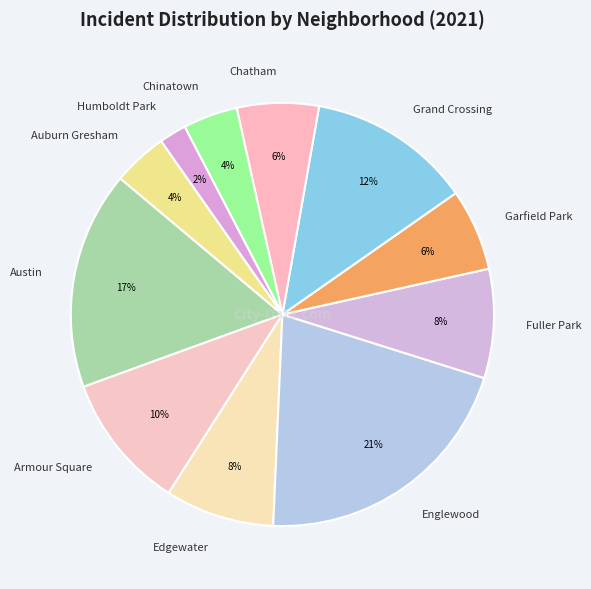

To the nearest percent, what percentage of the pie is Humboldt Park?

2%